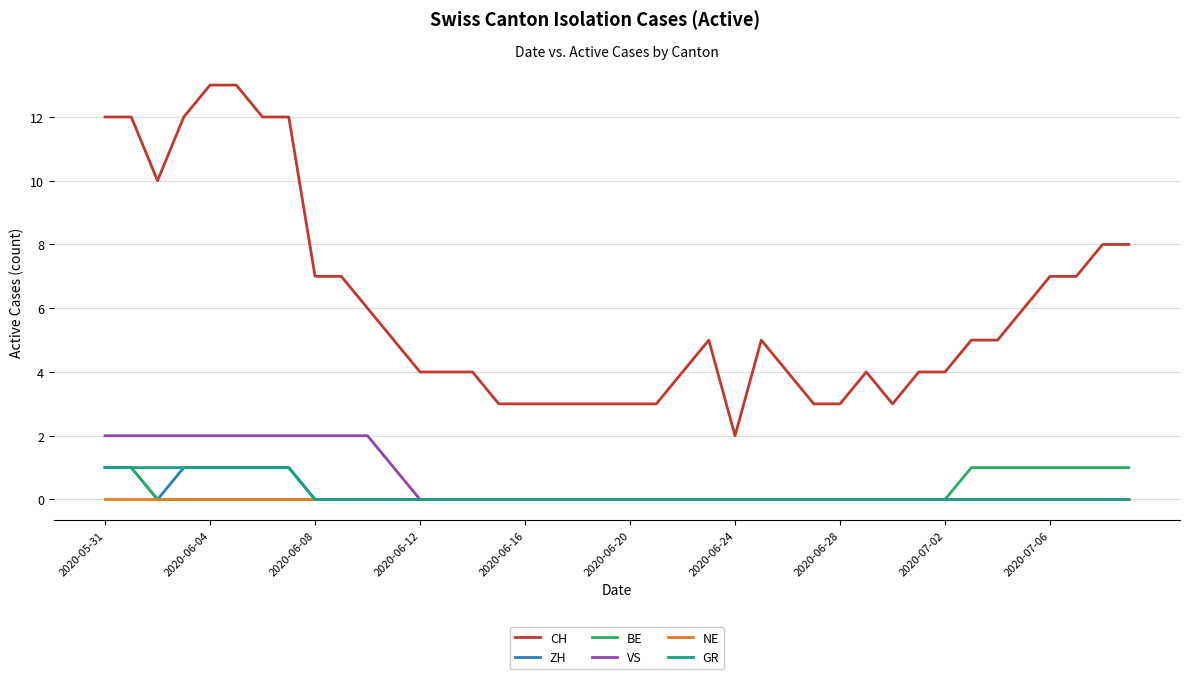

Which series has the largest range (max minus min)?

CH